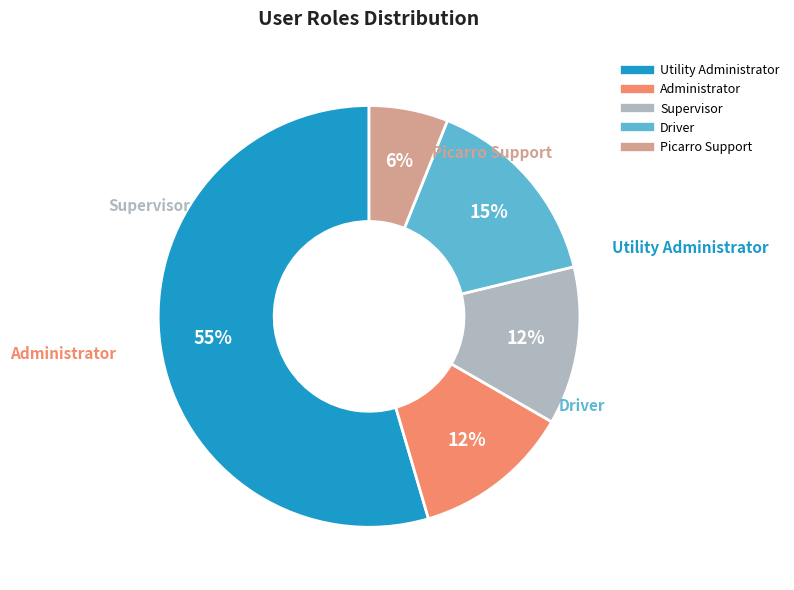

Count the number of slices in the pie.

5